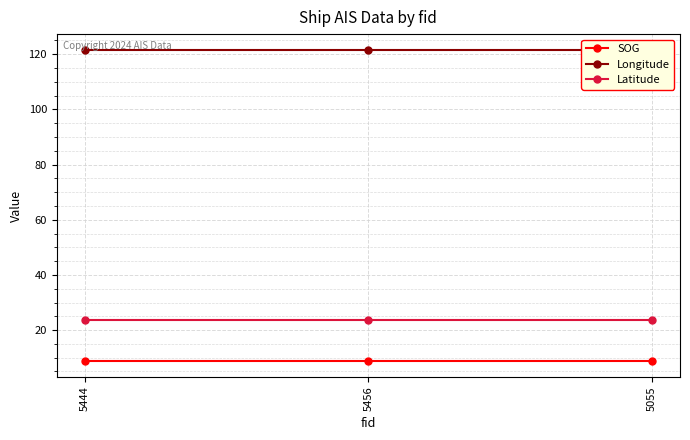

At how many categories does at least one series exceed 106?

3